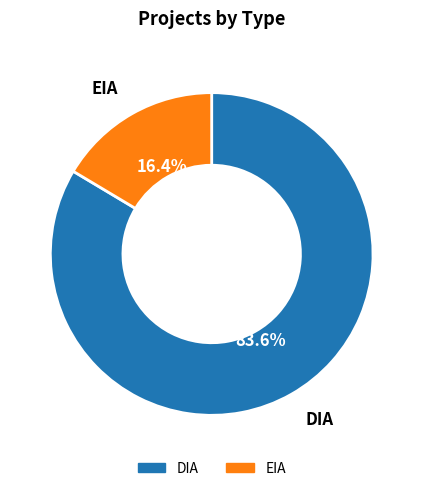

The EIA slice represents 16% of the pie. True or false?

True